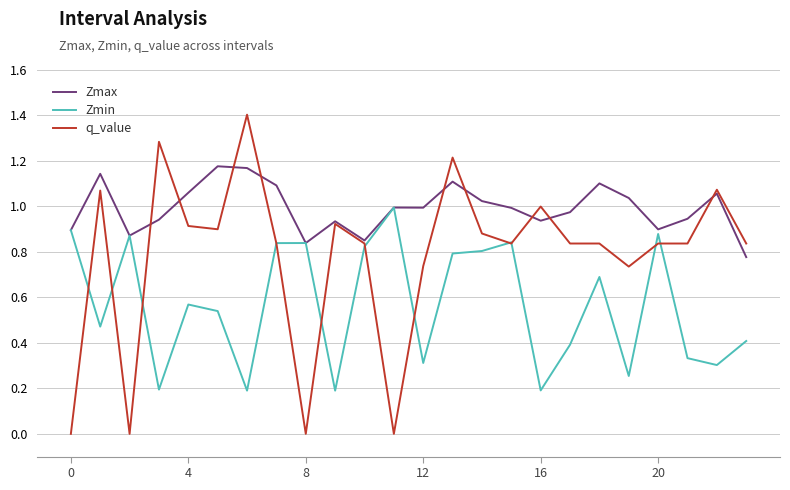

Rank the series by their average value, from highest to lowest.

Zmax, q_value, Zmin